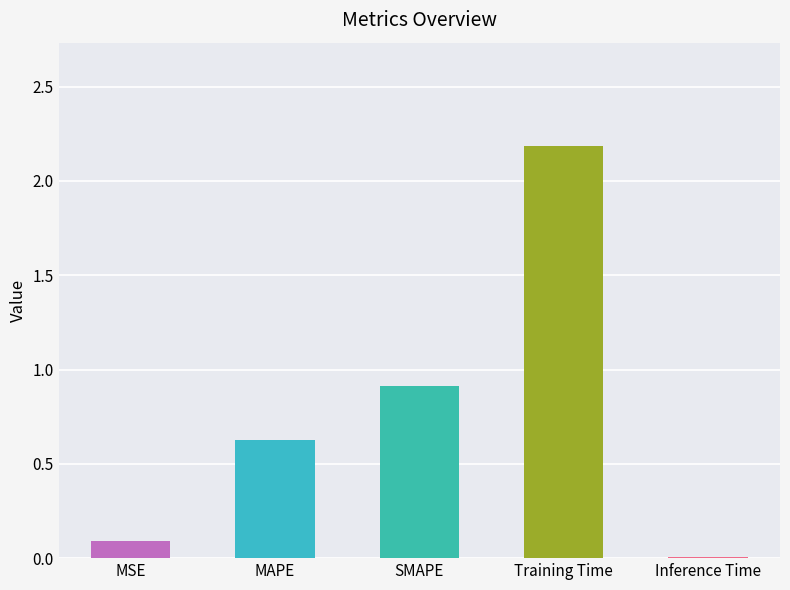

Which has a higher value, SMAPE or Inference Time?

SMAPE